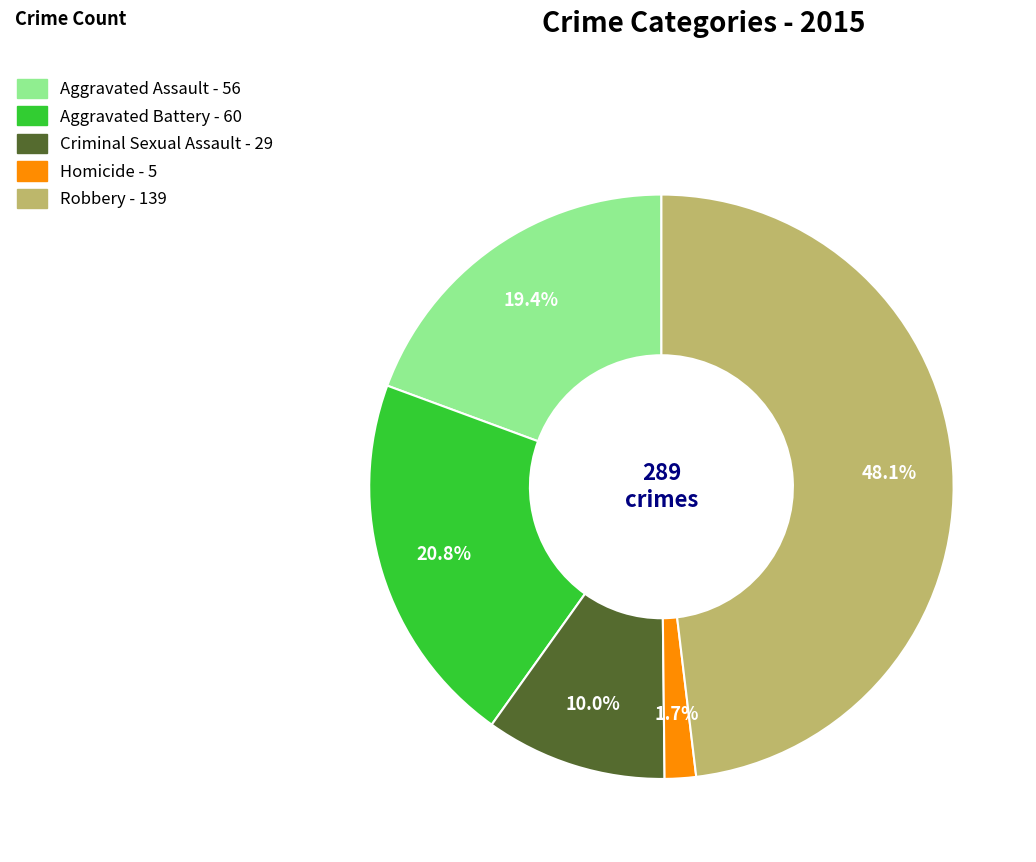

How many slices are in this pie chart?

5